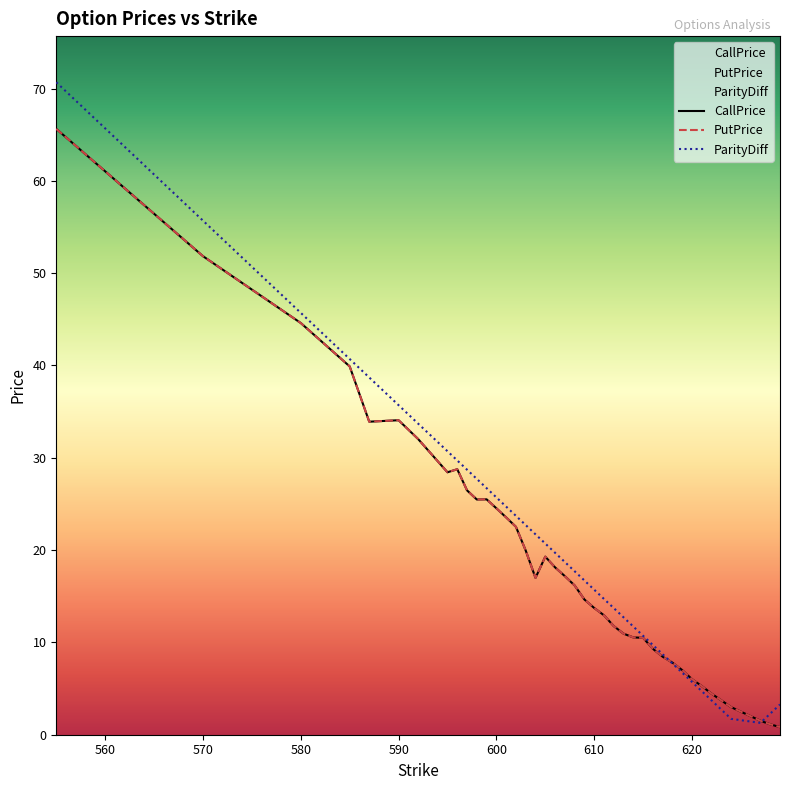

Reading left to right, extract all data points from this chart.

CallPrice: 555=65.6	570=51.8	580=44.6	585=39.9	587=33.9	590=34.1	592=32.0	595=28.4	596=28.8	597=26.5	598=25.5	599=25.5	600=24.5	601=23.5	602=22.5	603=19.9	604=17.0	605=19.3	606=18.1	607=17.2	608=16.2	609=14.7	610=13.7	611=12.9	612=11.8	613=10.9	614=10.5	615=10.5	616=9.3	617=8.4	618=7.8	619=7.0	620=6.0	621=5.3	622=4.5	623=3.7	624=3.0	627=1.5	628=1.1	629=0.8
PutPrice: 555=65.6	570=51.8	580=44.6	585=39.9	587=33.9	590=34.1	592=32.0	595=28.4	596=28.8	597=26.5	598=25.5	599=25.5	600=24.5	601=23.5	602=22.5	603=19.9	604=17.0	605=19.3	606=18.1	607=17.2	608=16.2	609=14.7	610=13.7	611=12.9	612=11.8	613=10.9	614=10.5	615=10.5	616=9.3	617=8.4	618=7.8	619=7.0	620=6.0	621=5.3	622=4.5	623=3.7	624=3.0	627=1.5	628=1.1	629=0.8
ParityDiff: 555=70.7	570=55.7	580=45.7	585=40.7	587=38.7	590=35.7	592=33.7	595=30.7	596=29.7	597=28.7	598=27.7	599=26.7	600=25.7	601=24.7	602=23.7	603=22.7	604=21.7	605=20.7	606=19.7	607=18.7	608=17.7	609=16.7	610=15.7	611=14.7	612=13.7	613=12.7	614=11.7	615=10.7	616=9.7	617=8.7	618=7.7	619=6.7	620=5.7	621=4.7	622=3.7	623=2.7	624=1.7	627=1.3	628=2.3	629=3.3